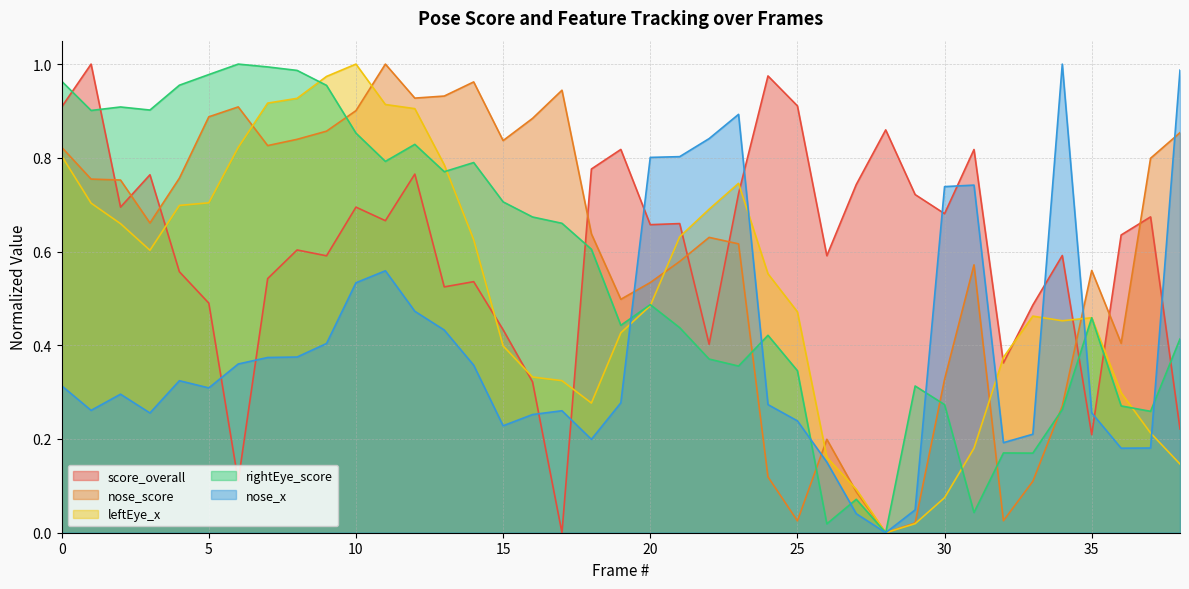

Rank the series by their maximum value, from lowest to highest.

score_overall, nose_score, leftEye_x, rightEye_score, nose_x